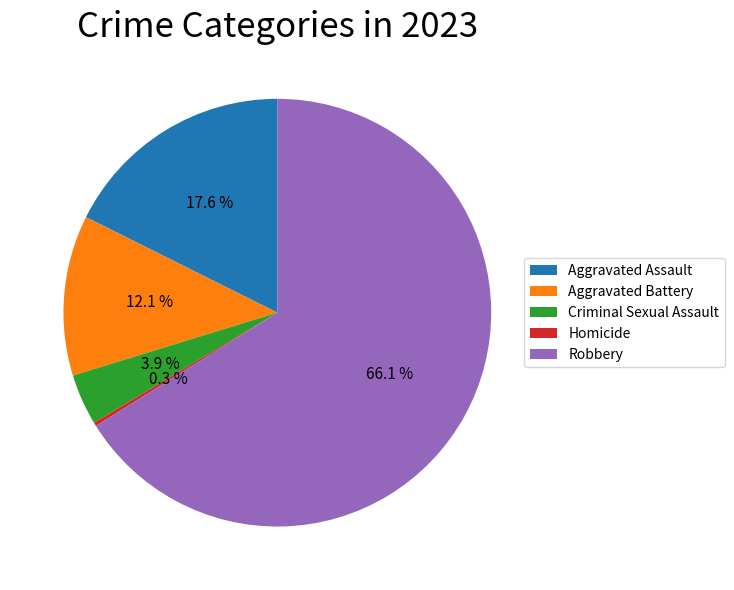

True or false: Aggravated Assault accounts for 18% of the total.

True